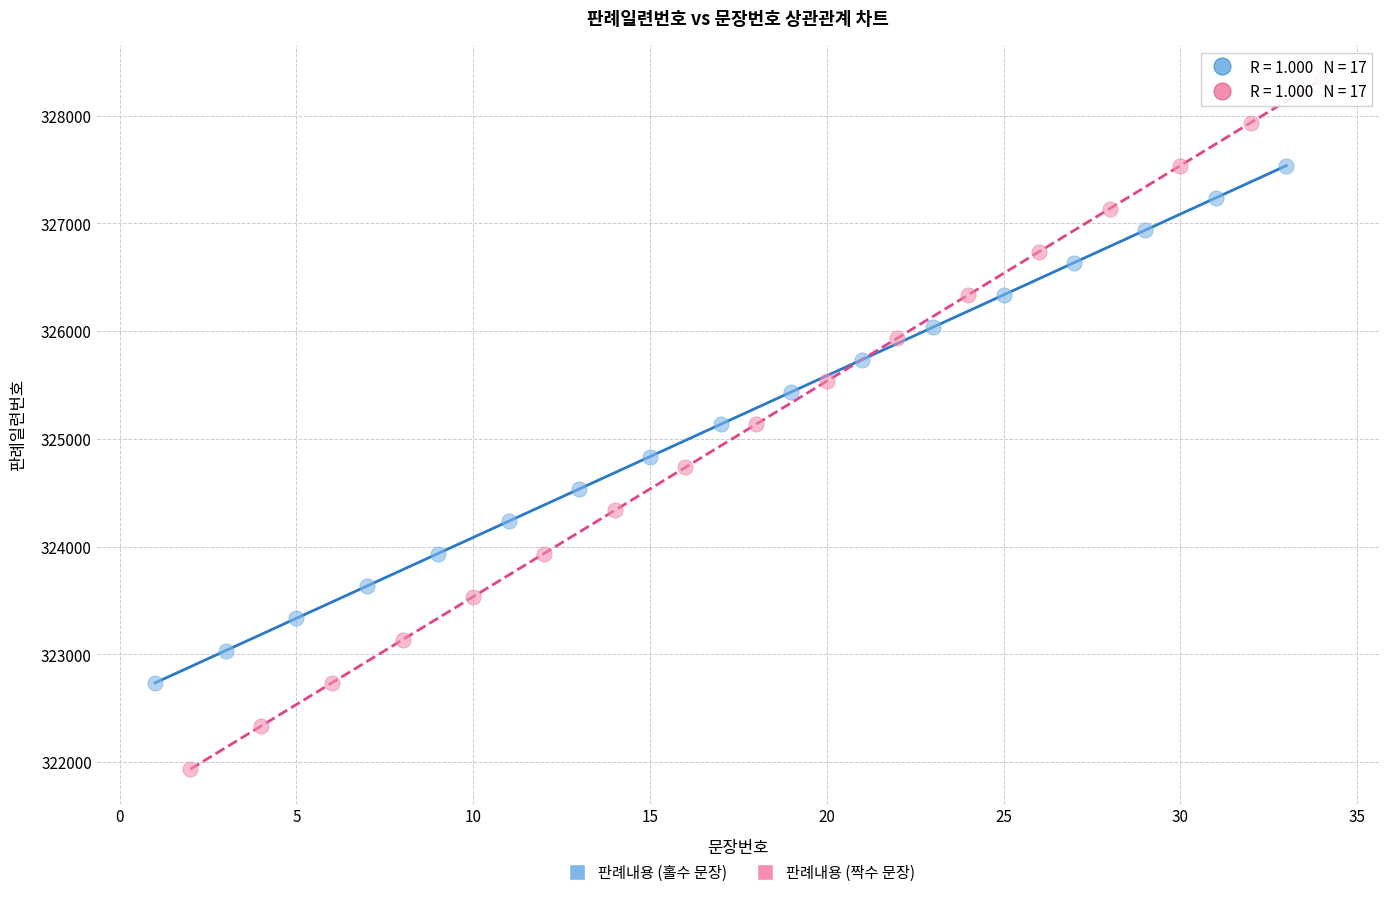

Which series contains the highest Y value?

판례내용 (짝수 문장)